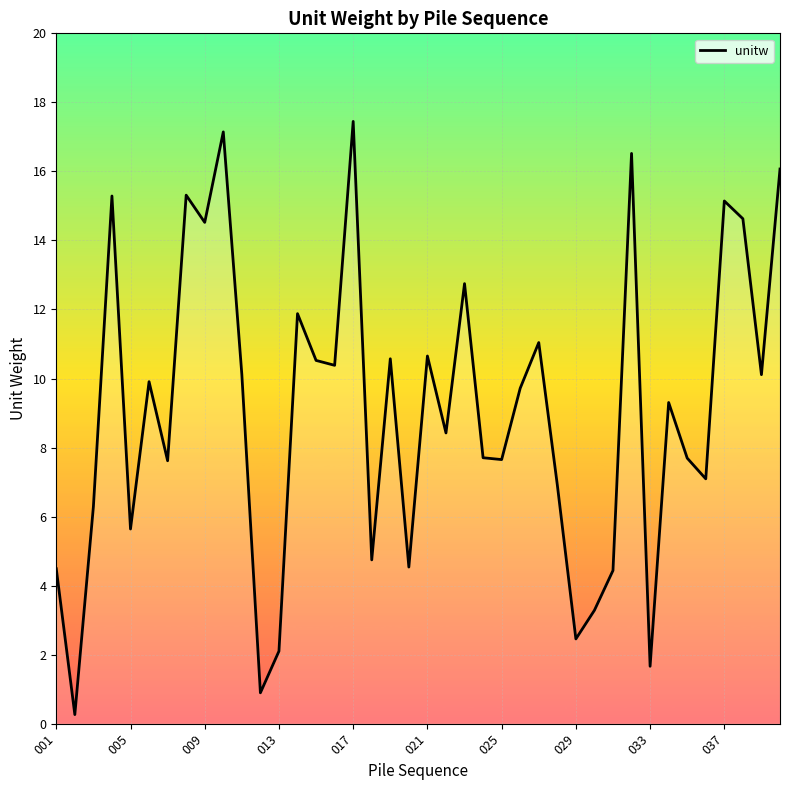

What is the greatest value displayed?

17.4